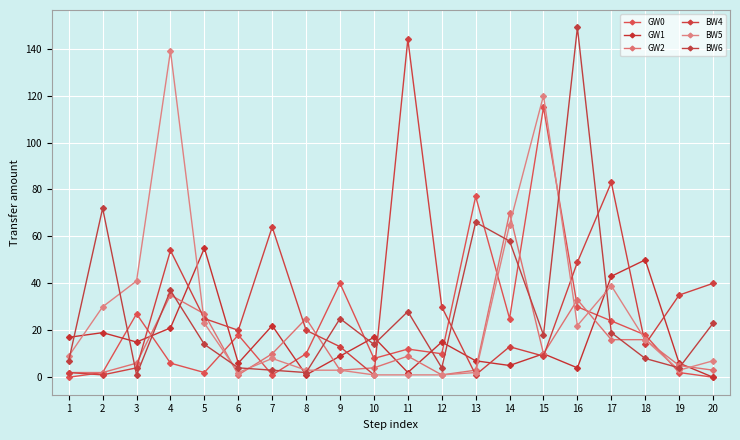

True or false: BW5 has a value of 35 at 5.

False